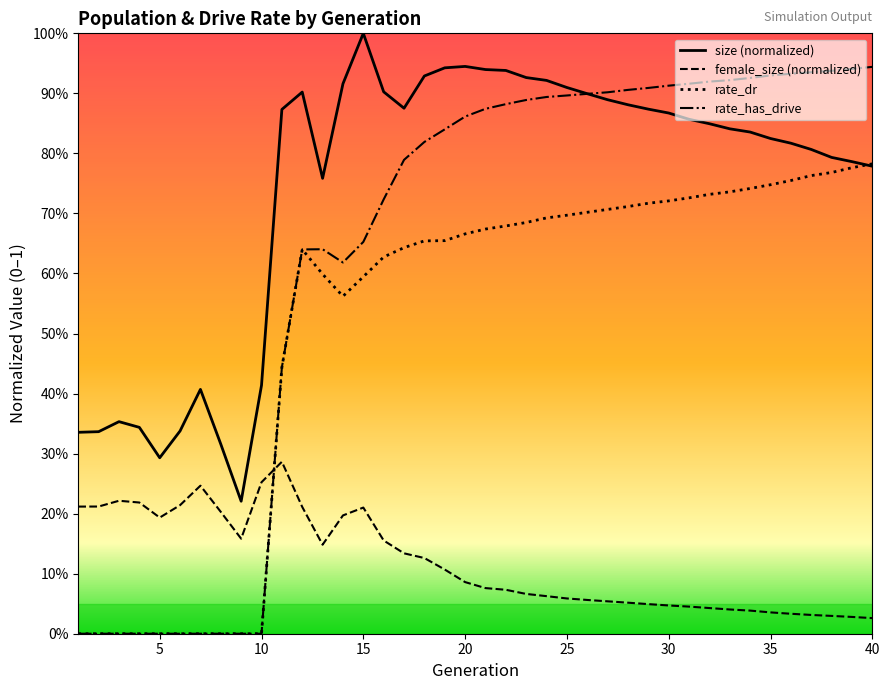

Is the value of rate_has_drive at 15 greater than the value of rate_dr at 32?

No